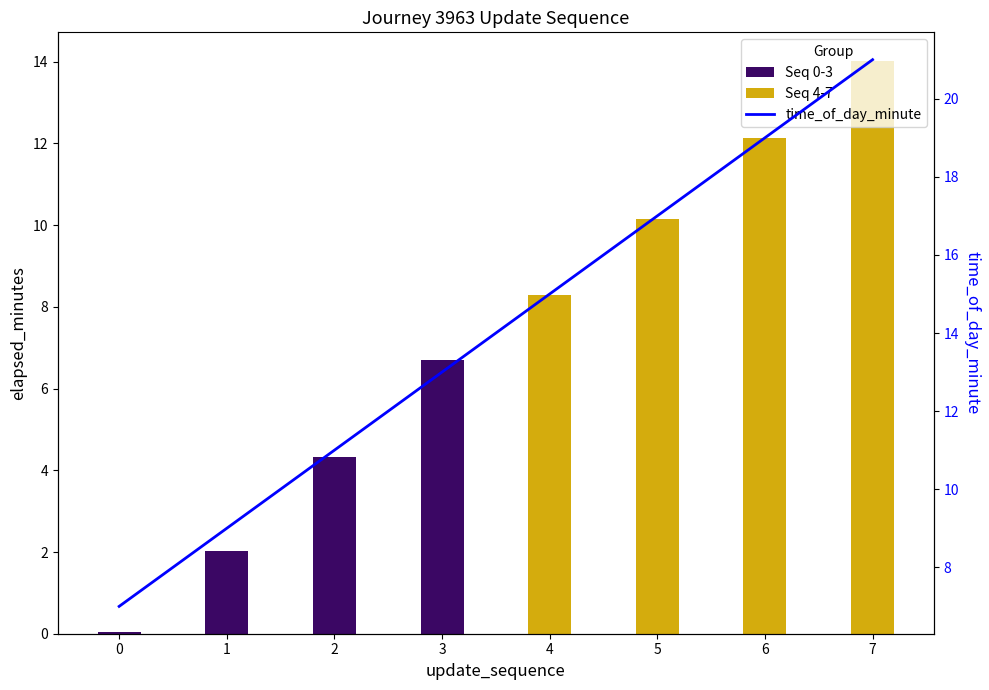

Where does the time_of_day_minute series first go above 15?

5